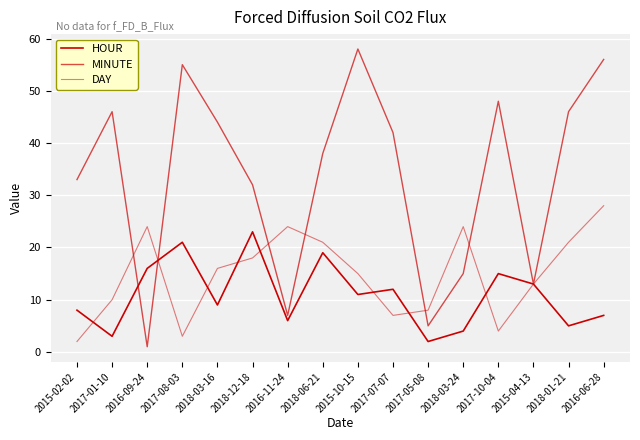

What is the label of the 5th point from the left?

2018-03-16